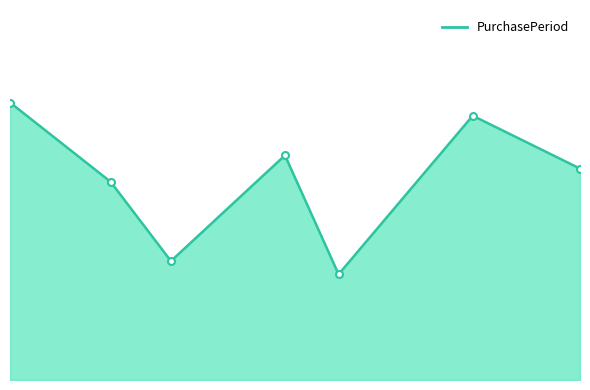

Which label corresponds to the smallest value in the chart?

2017-09-05